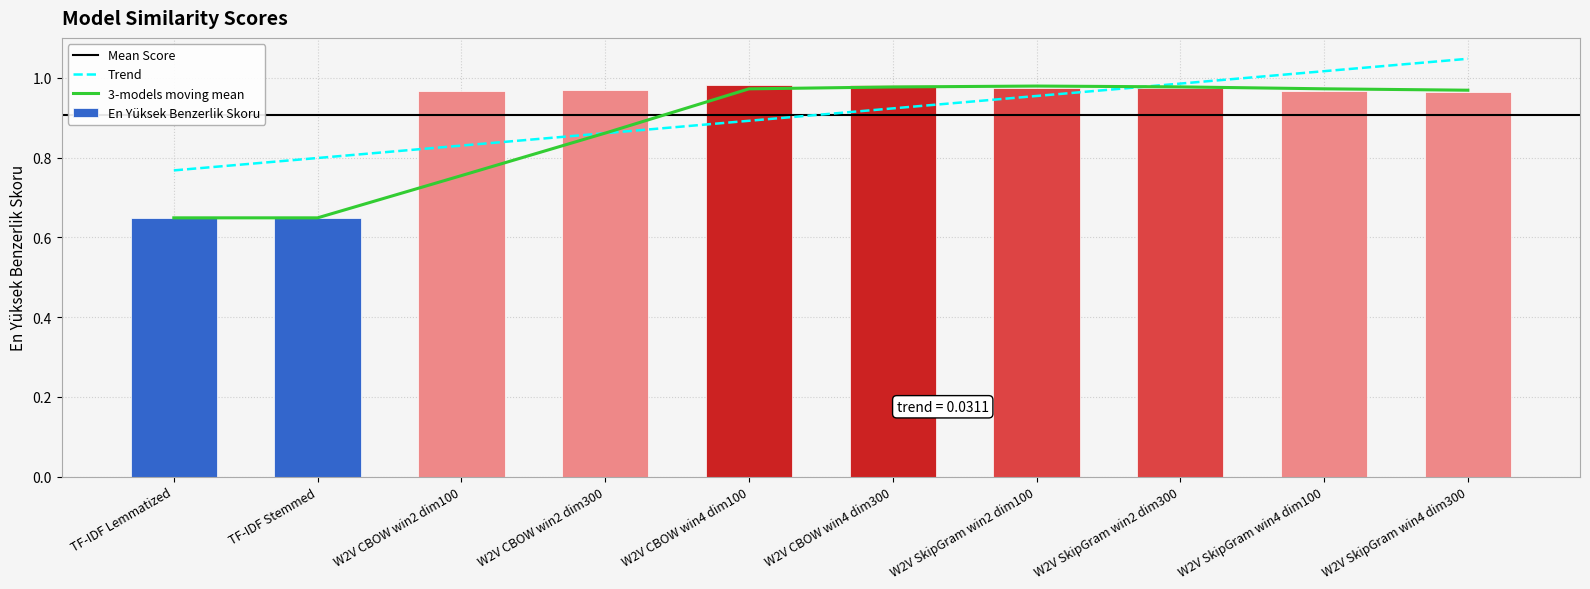

Rank the categories by value from lowest to highest.

TF-IDF Lemmatized, TF-IDF Stemmed, W2V SkipGram win4 dim300, W2V SkipGram win4 dim100, W2V CBOW win2 dim100, W2V CBOW win2 dim300, W2V SkipGram win2 dim100, W2V SkipGram win2 dim300, W2V CBOW win4 dim300, W2V CBOW win4 dim100